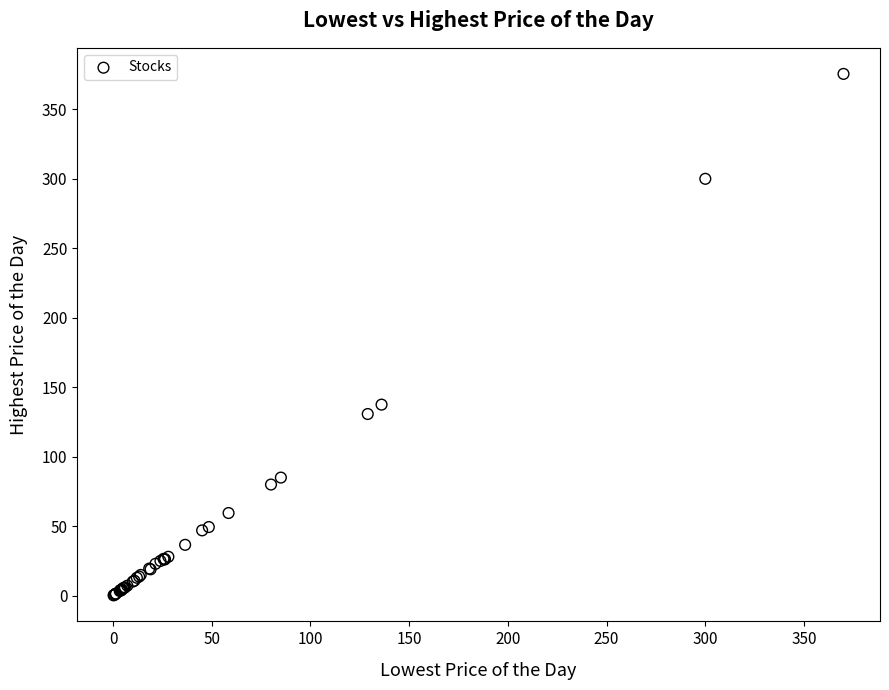

What Y value in the scatter plot is closest to 187?

137.5